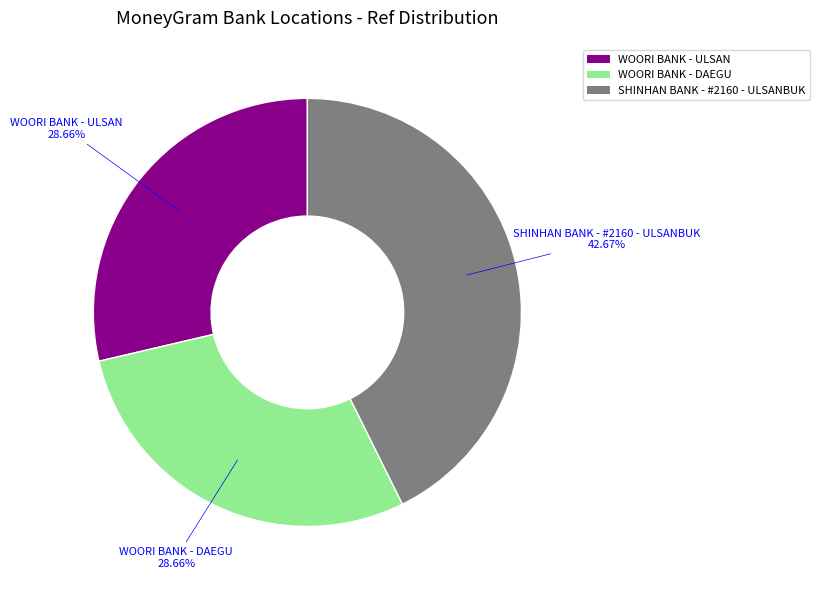

What percentage is NOT represented by WOORI BANK - ULSAN?

71.3%